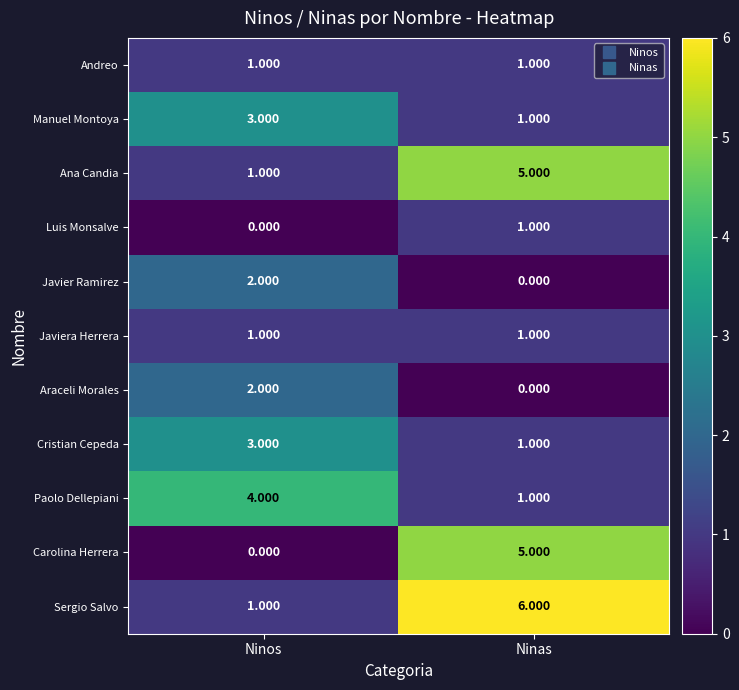

Which series has the largest total across all categories?

Sergio Salvo